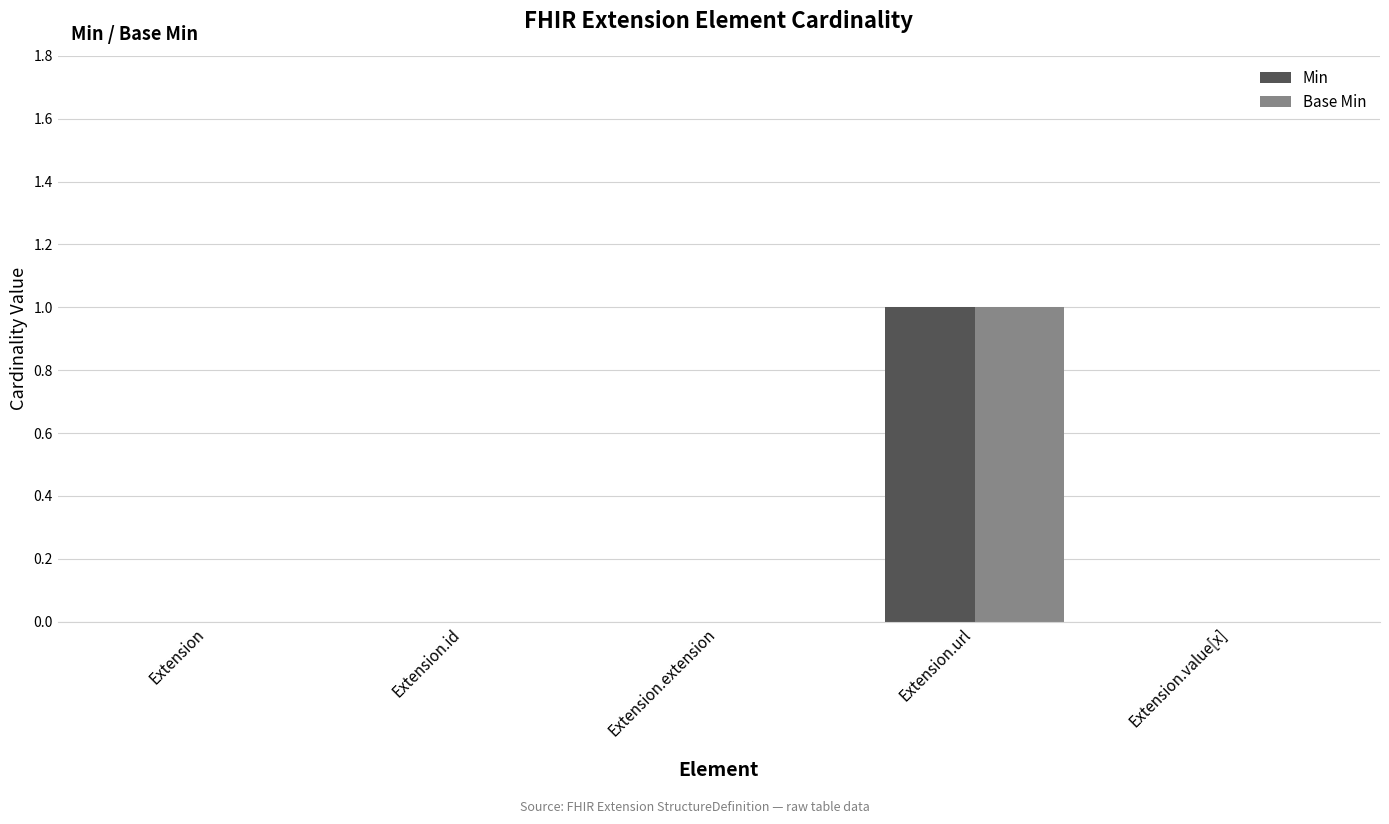

The value of Base Min at Extension.url is 0. True or false?

False